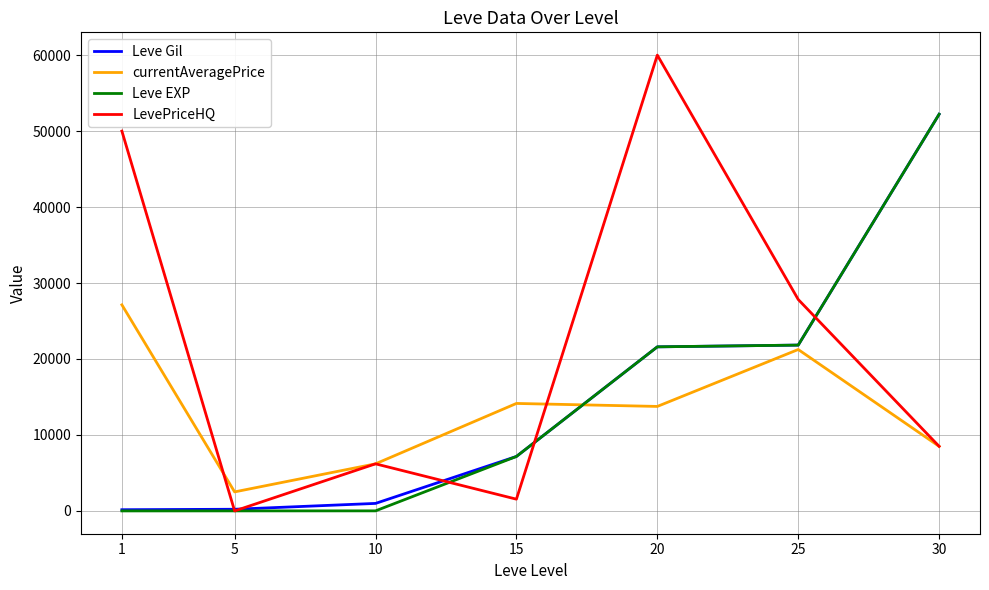

Which series has the largest range (max minus min)?

LevePriceHQ